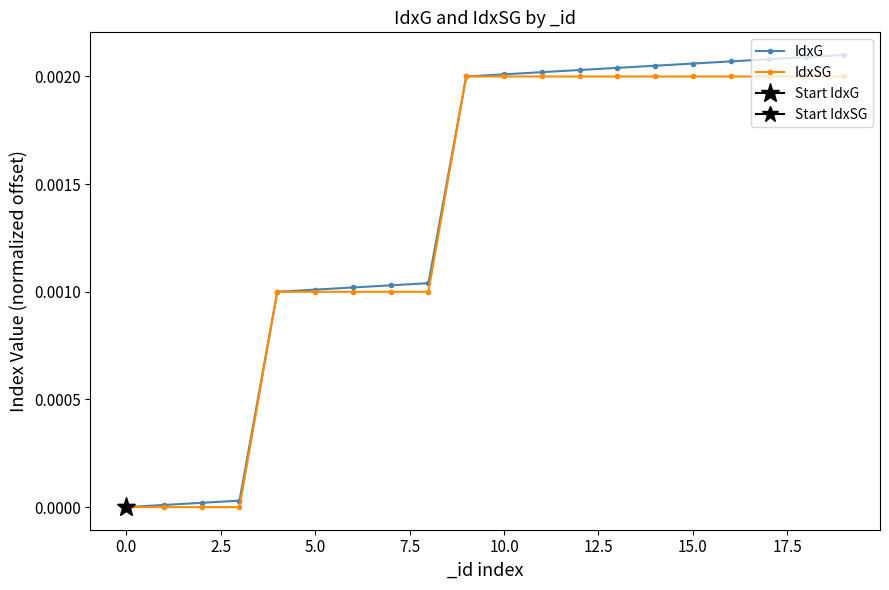

What is the label of the 5th point from the right?

15